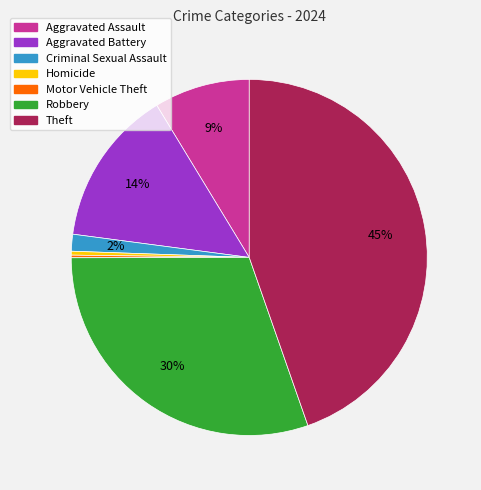

Combined, do Robbery and Theft account for over 50%?

Yes